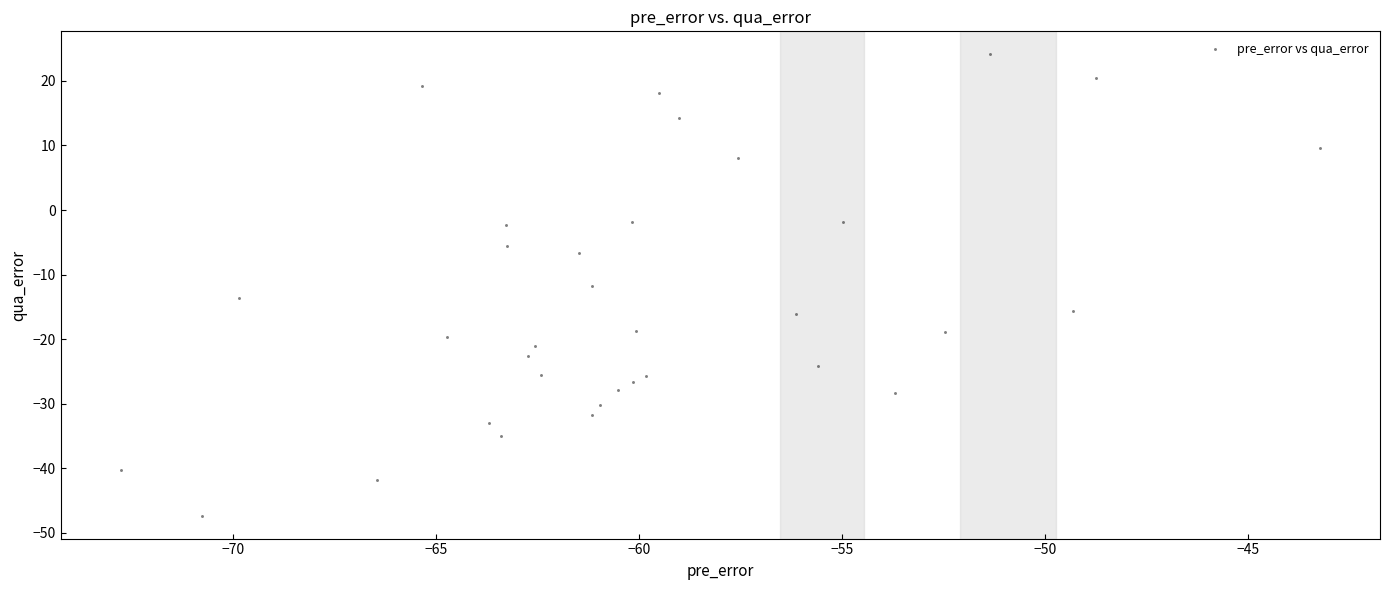

What is the range of X values (max minus min)?

29.5